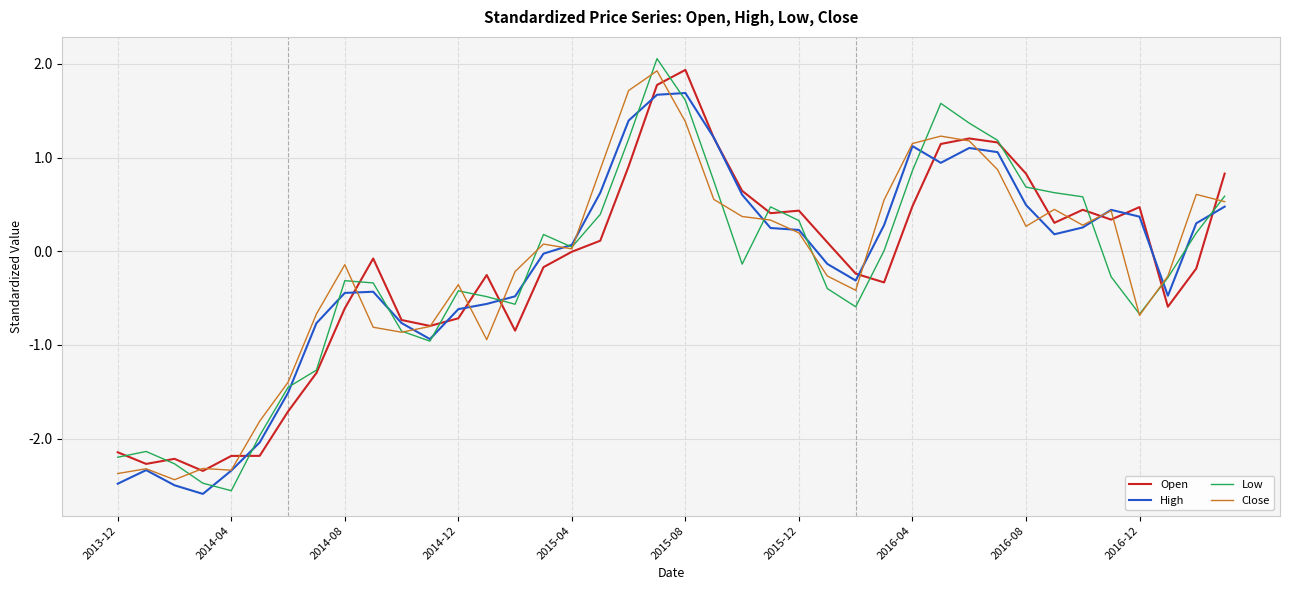

True or false: Open and High intersect in this chart.

True